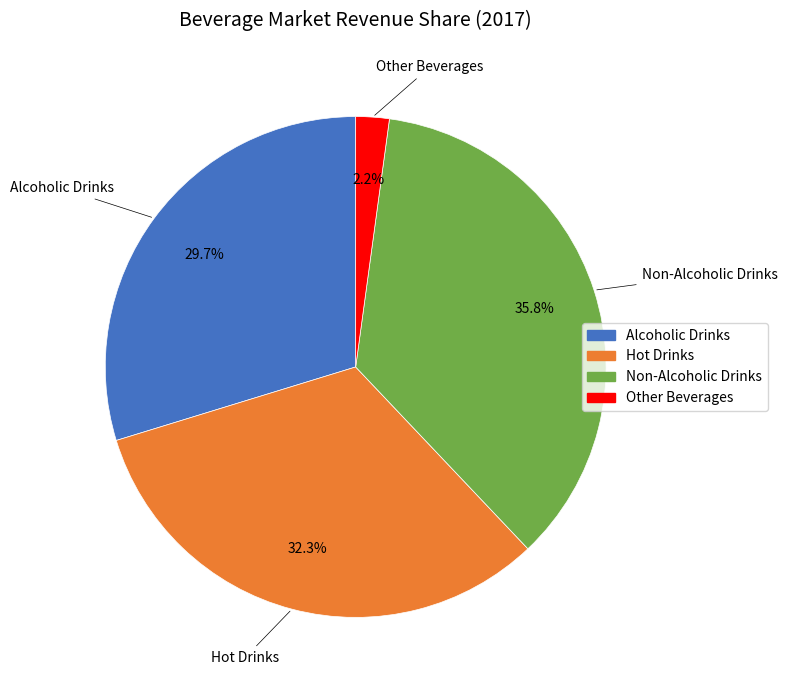

To the nearest percent, what portion does Other Beverages represent?

2%